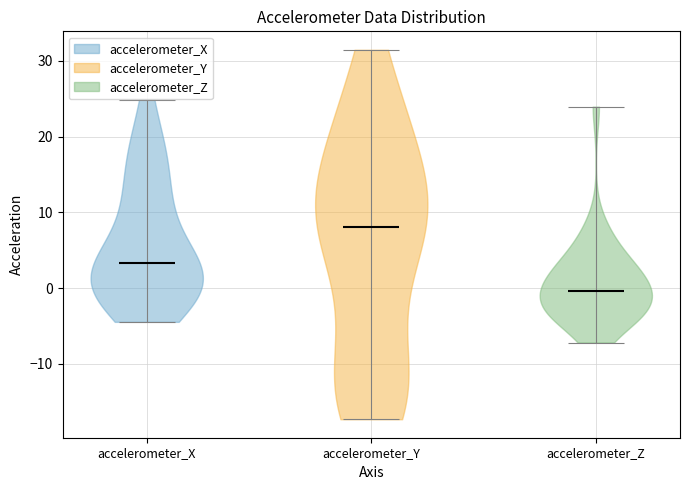

Reading left to right, read every violin against the y-axis: where its median line is, and the lowest and highest points it reaches. The values are not printed on the chart, so give them approximately, as read against the axis.

accelerometer_X: median line 3, lowest point -4, highest point 25
accelerometer_Y: median line 8, lowest point -17, highest point 31
accelerometer_Z: median line 0, lowest point -7, highest point 24